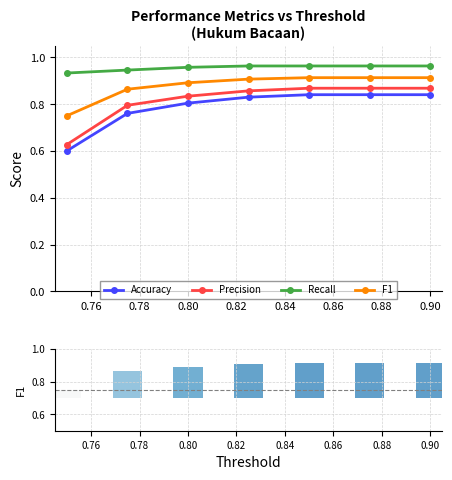

At how many categories does at least one series exceed 0?

7